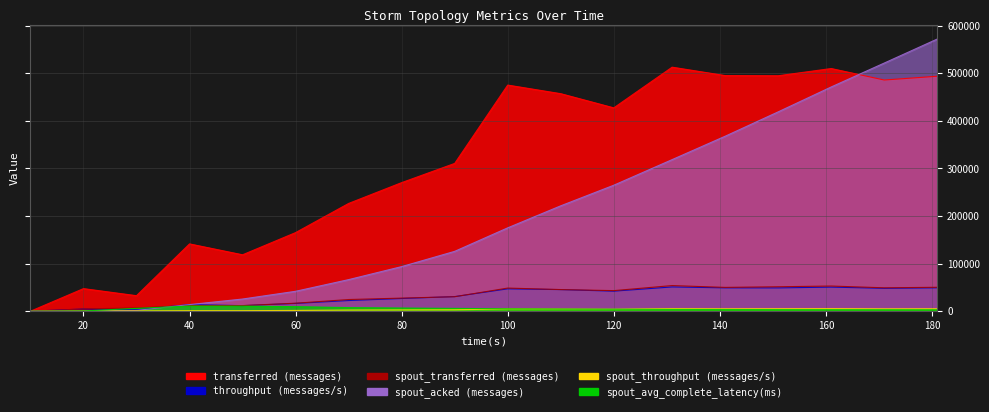

What is the difference between the maximum and minimum values in the spout_throughput (messages/s) series?

5371.0